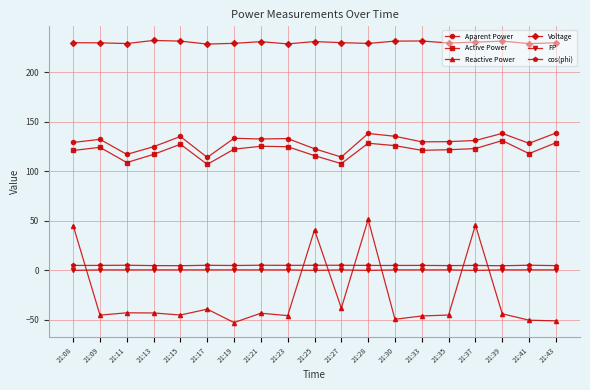

How many data points does each series have?

19